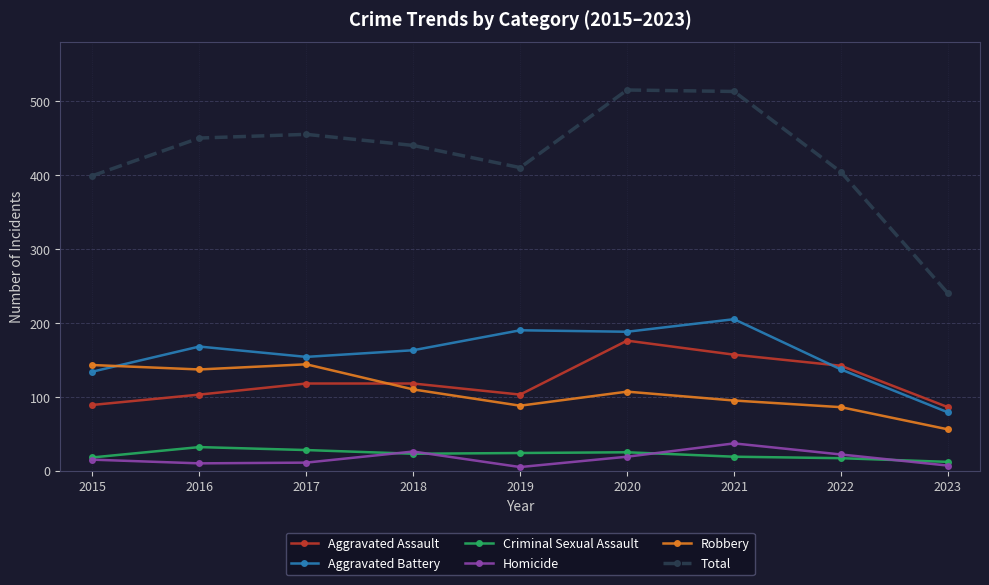

The value of Aggravated Assault at 2018 is 32. True or false?

False